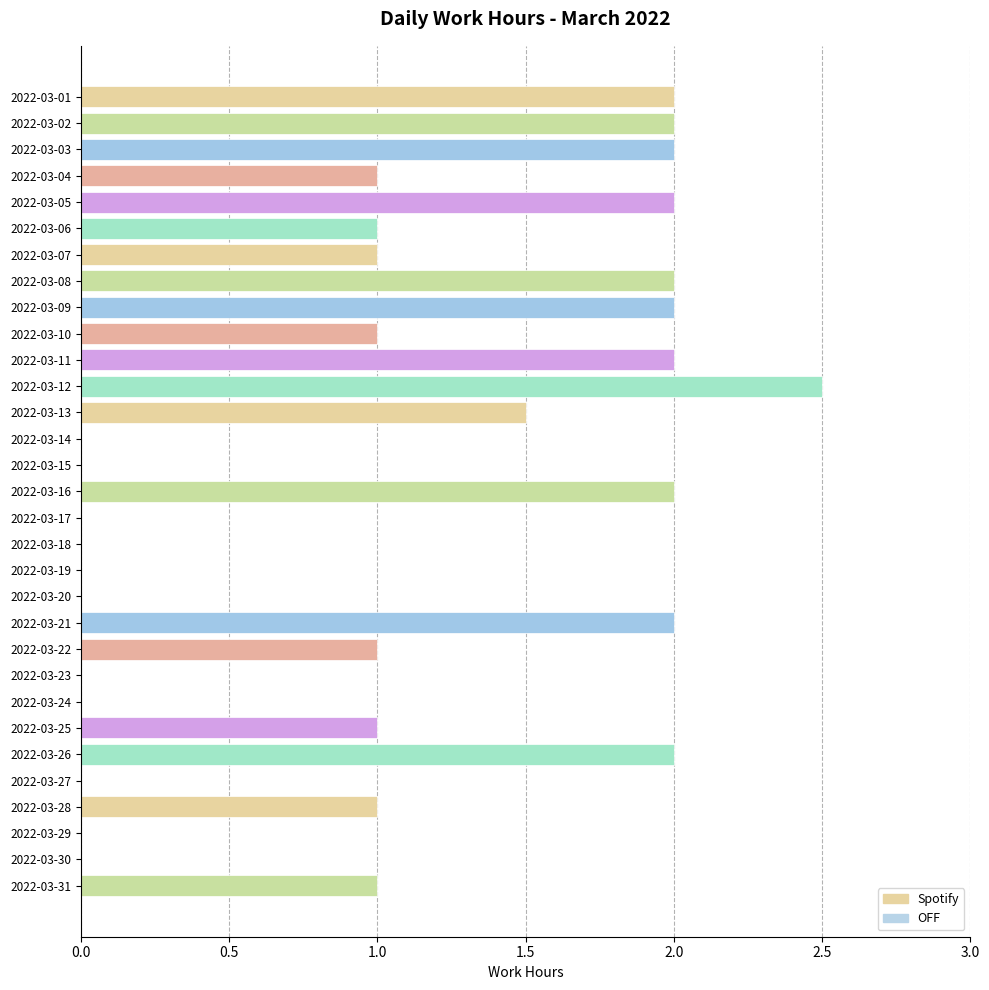

Which has a higher value, 2022-03-12 or 2022-03-16?

2022-03-12